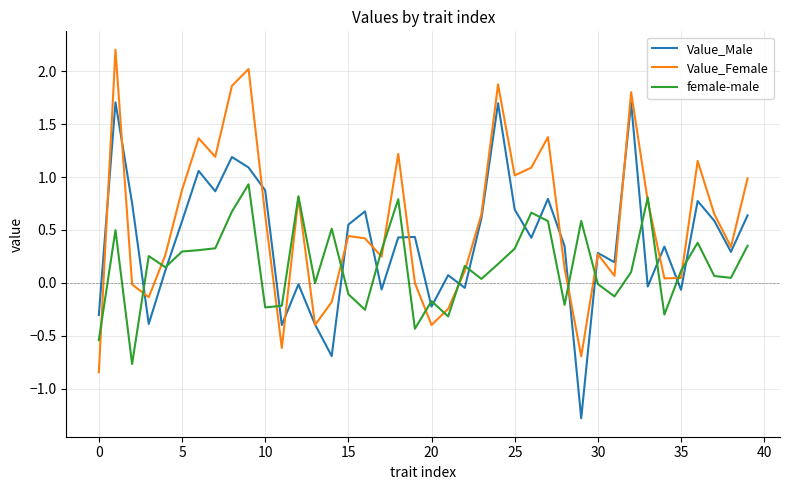

What is the smallest value displayed?

-1.3